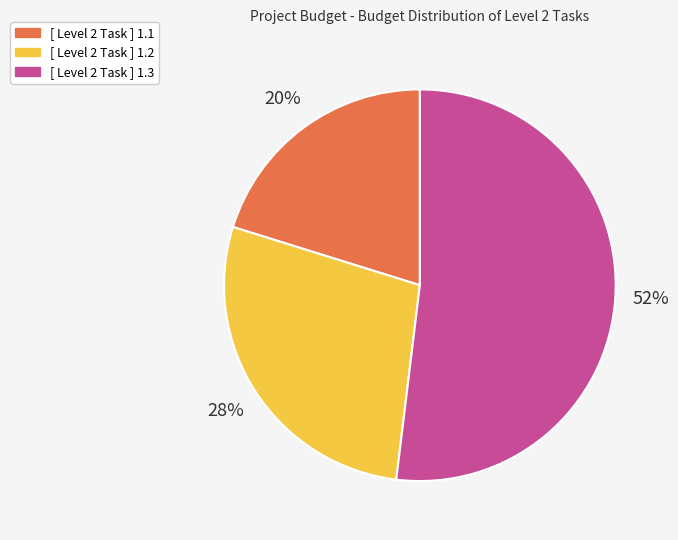

What percentage is the [ Level 2 Task ] 1.1 slice, to the nearest percent?

20%